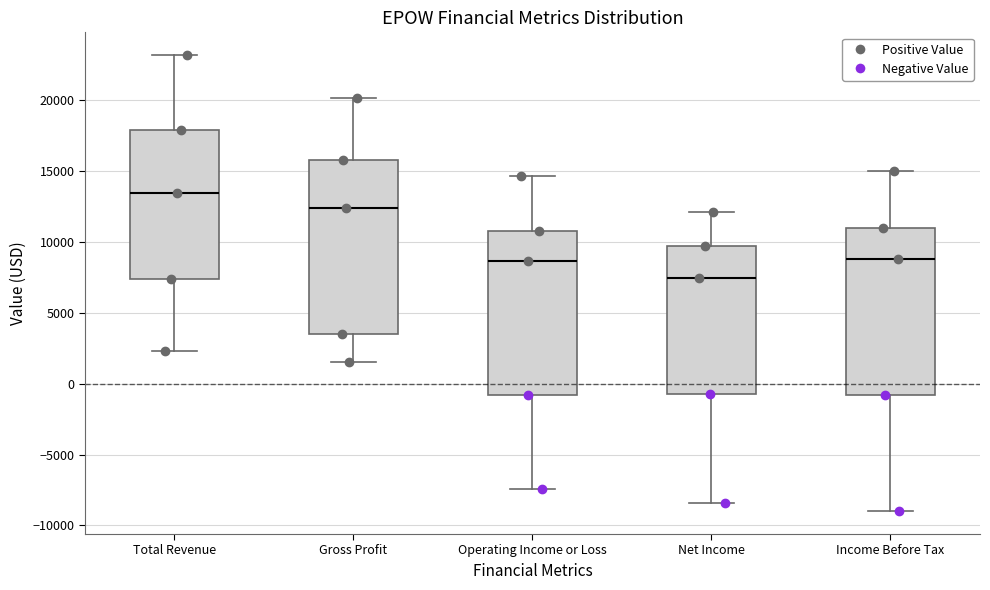

Reading left to right, read every box against the y-axis: the position of its median line, the range the box covers, and the ends of its whiskers. The values are not printed on the chart, so give them approximately, as read against the axis.

Total Revenue: median 13500, box 7500 to 18000, whiskers 2500 to 23000
Gross Profit: median 12500, box 3500 to 16000, whiskers 1500 to 20000
Operating Income or Loss: median 8500, box -1000 to 11000, whiskers -7500 to 14500
Net Income: median 7500, box -500 to 9500, whiskers -8500 to 12000
Income Before Tax: median 9000, box -1000 to 11000, whiskers -9000 to 15000